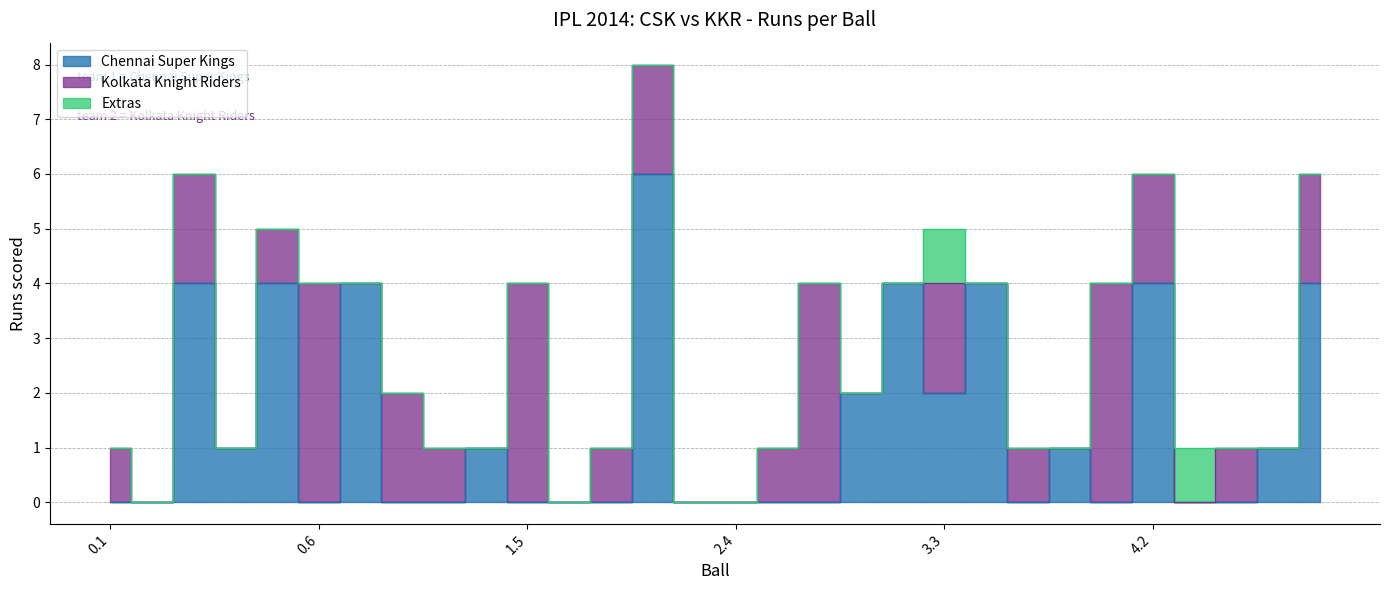

Which series ends up on top after the final intersection of Extras and Kolkata Knight Riders?

Kolkata Knight Riders